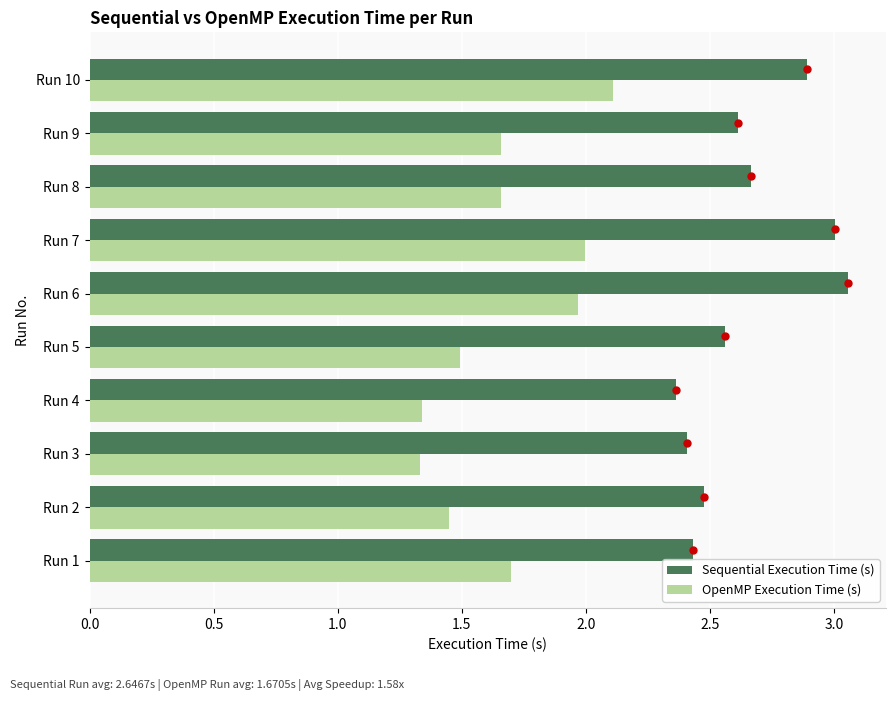

The OpenMP Execution Time (s) series shows 1.8 at Run 4. True or false?

False